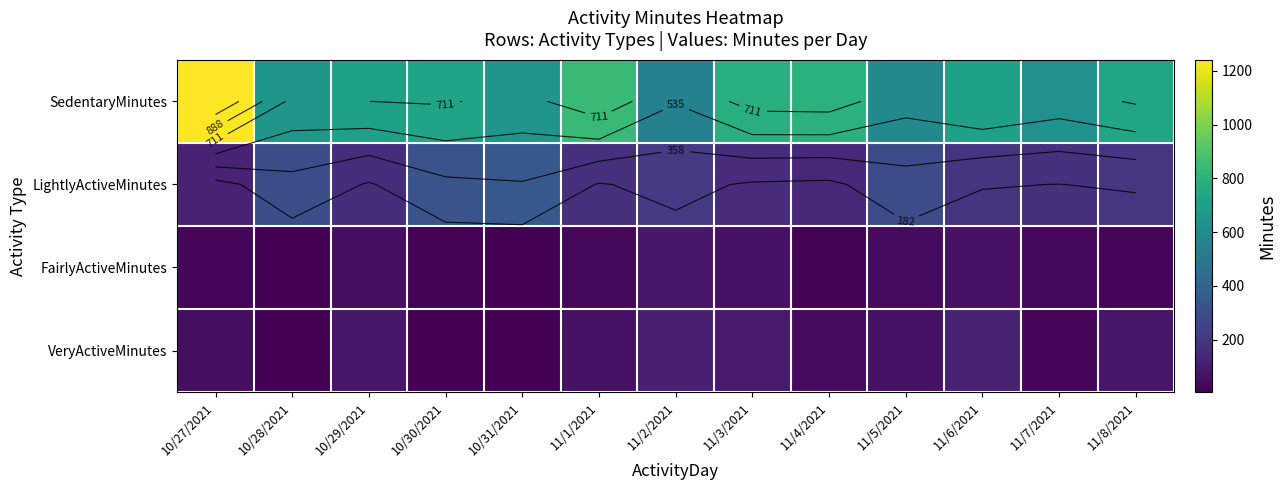

Between 10/29/2021 and 10/30/2021, which series saw the biggest shift?

LightlyActiveMinutes